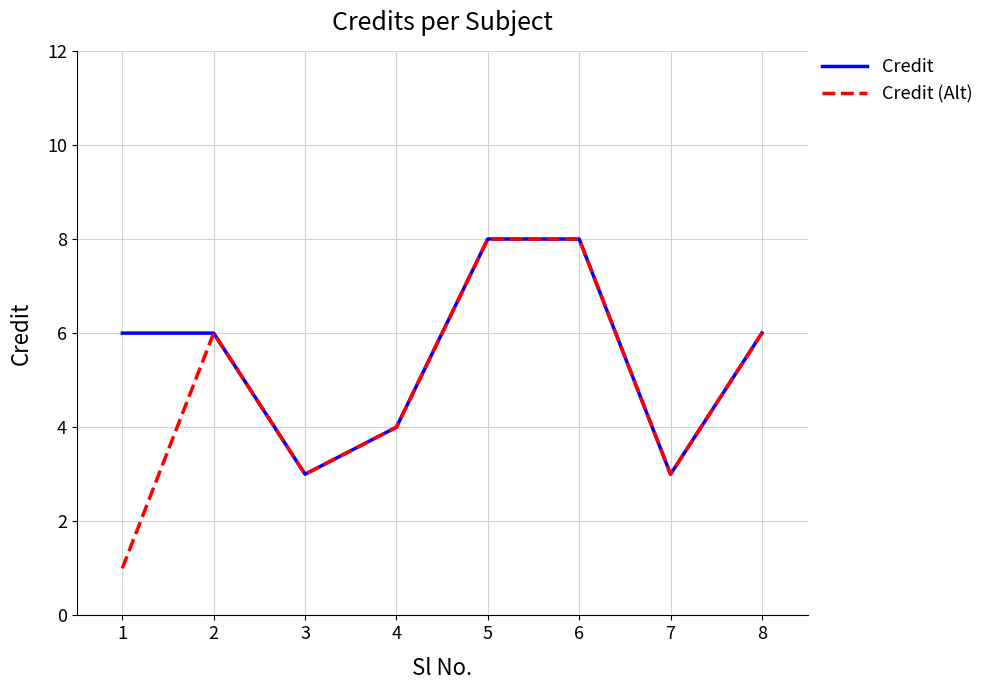

Reading left to right, what are all the values shown in this chart?

Credit: 1=6	2=6	3=3	4=4	5=8	6=8	7=3	8=6
Credit (Alt): 1=1	2=6	3=3	4=4	5=8	6=8	7=3	8=6